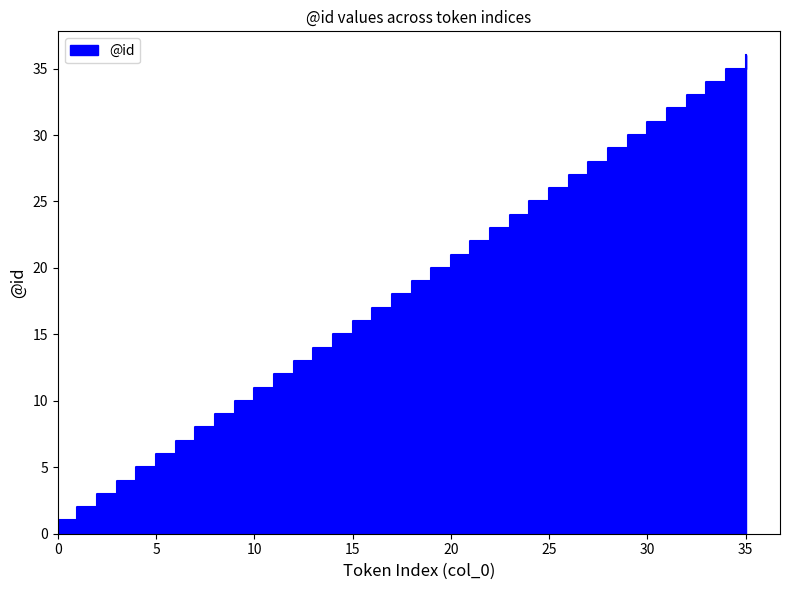

Is it true that the value at 20 is 9?

False